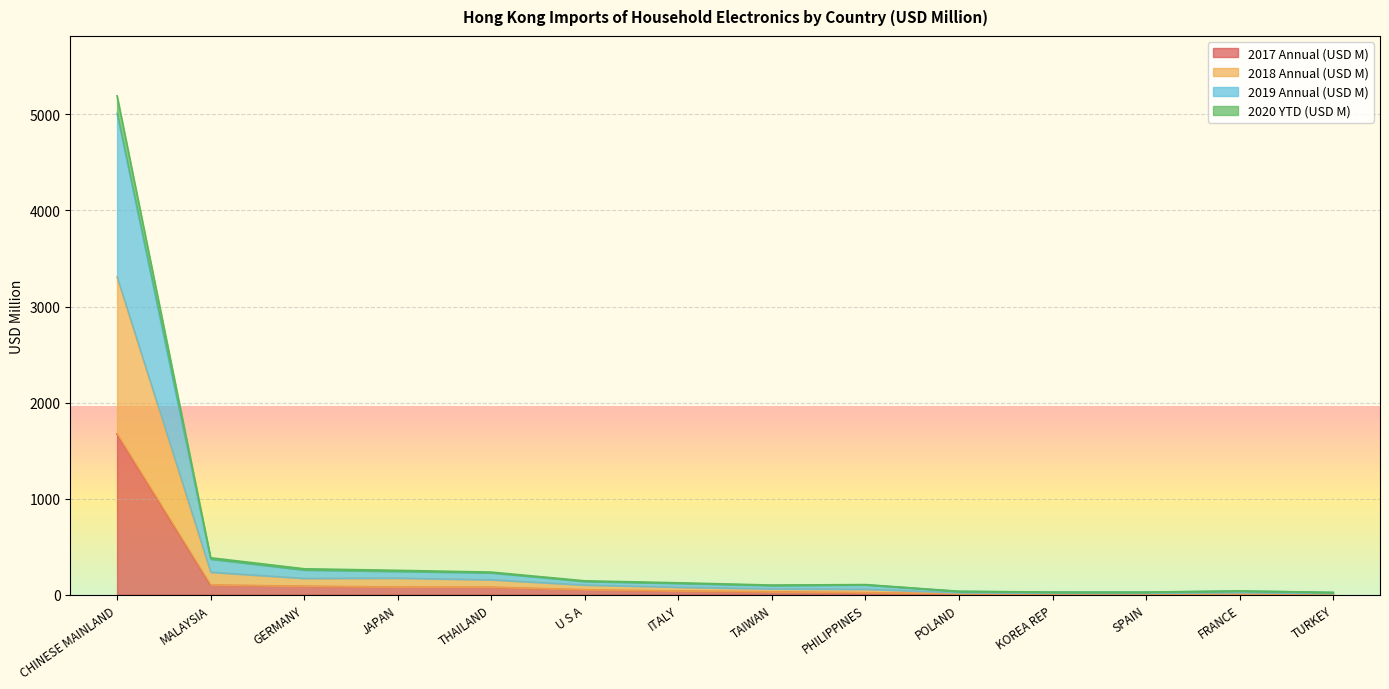

What position from the right is GERMANY?

12